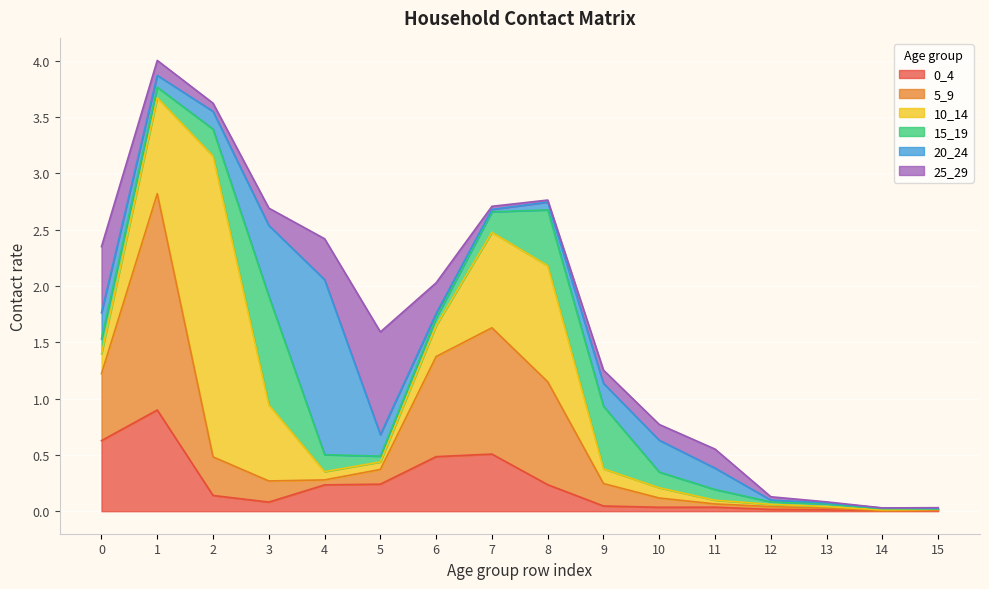

How many lines are shown in the chart?

6